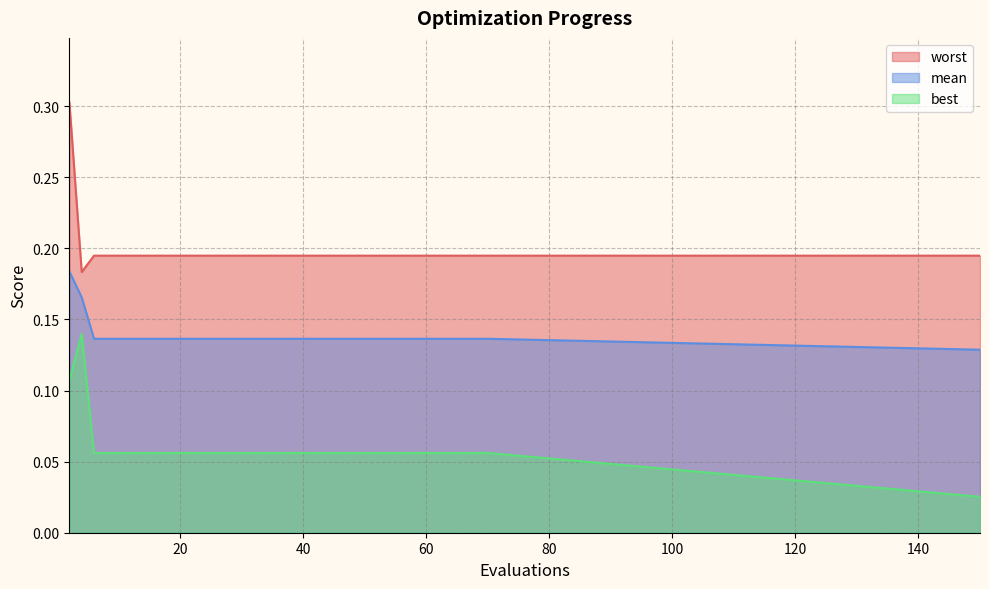

Which series has the largest range (max minus min)?

worst